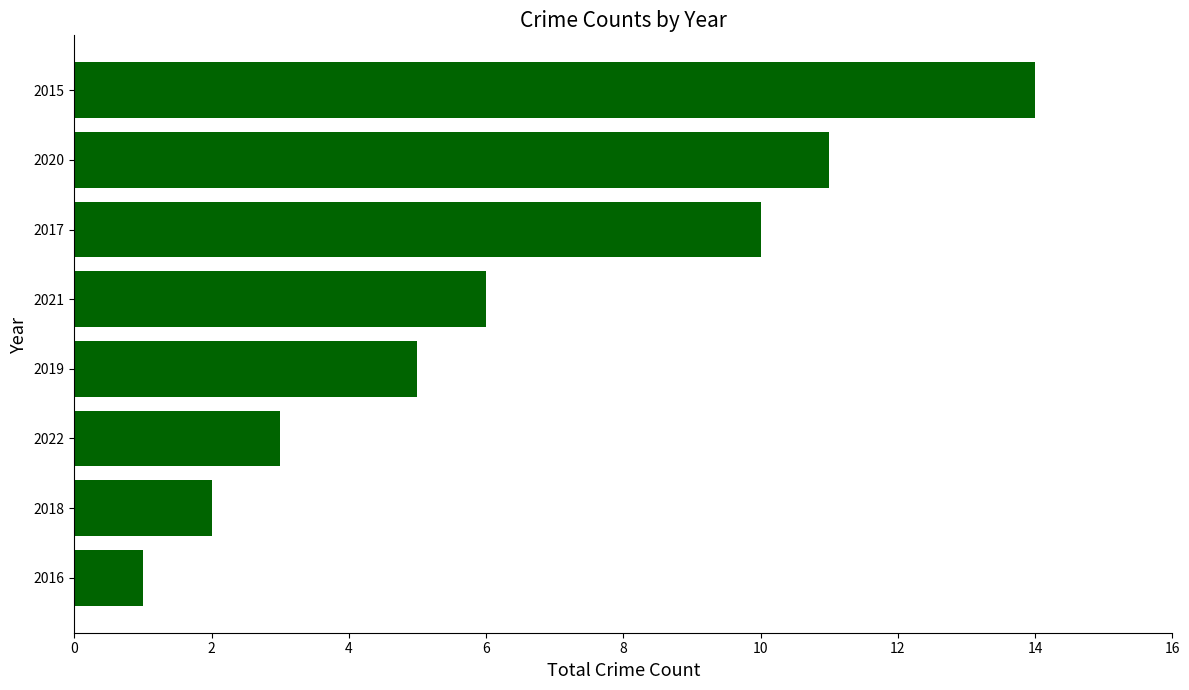

What is the ratio of the value at 2019 to the value at 2021?

0.8